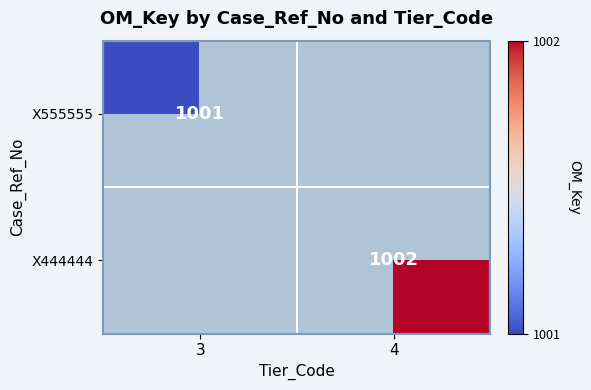

The X555555 series shows 1001 at 3. True or false?

True